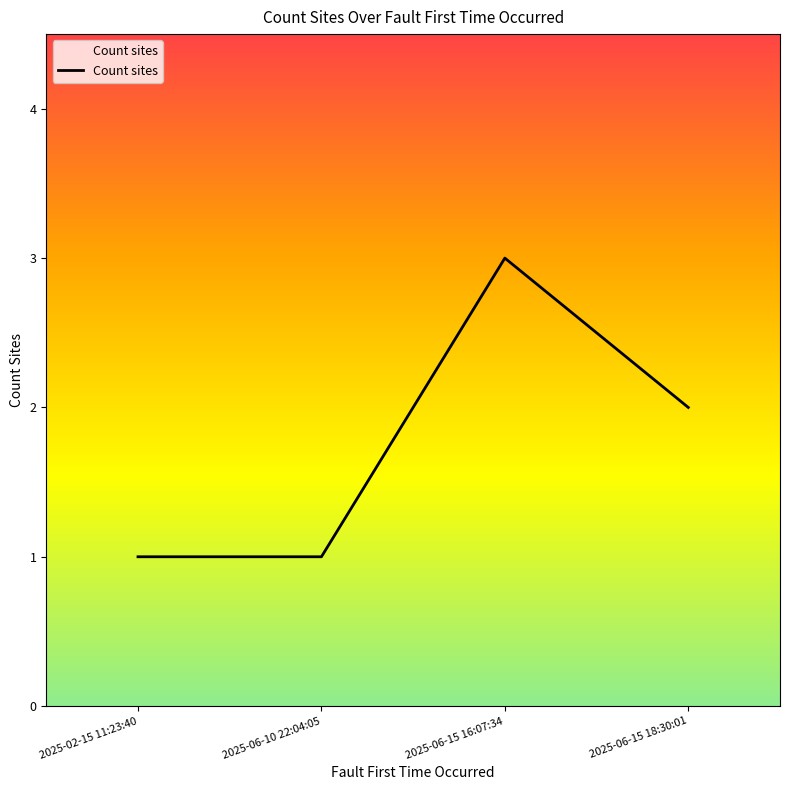

What is the average value?

2